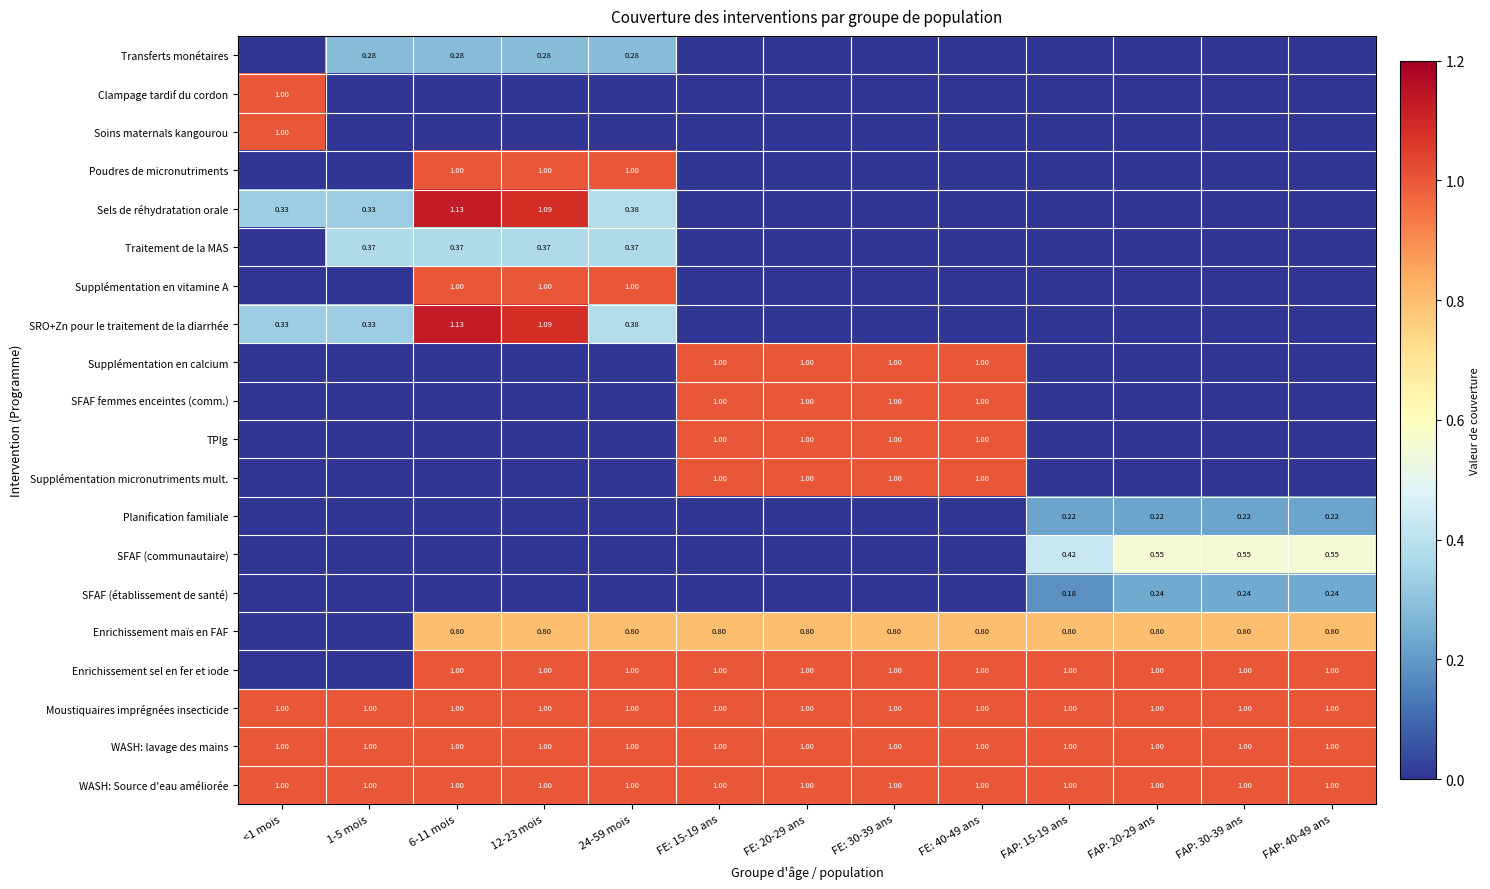

What is the total value across all series at FE: 30-39 ans?

8.8